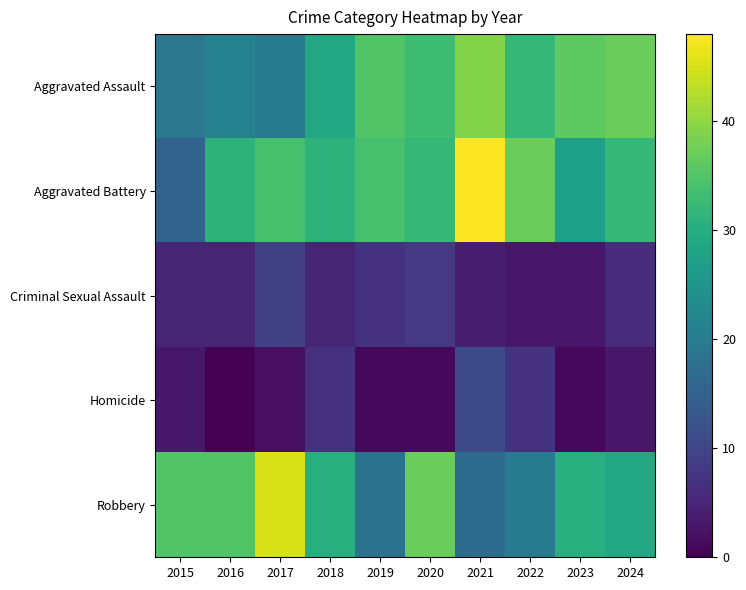

Reading left to right, what are all the values shown in this chart?

Aggravated Assault: 2015=19	2016=21	2017=20	2018=29	2019=35	2020=33	2021=39	2022=32	2023=36	2024=37
Aggravated Battery: 2015=15	2016=31	2017=34	2018=31	2019=34	2020=32	2021=48	2022=37	2023=27	2024=32
Criminal Sexual Assault: 2015=5	2016=5	2017=9	2018=5	2019=7	2020=8	2021=4	2022=3	2023=3	2024=6
Homicide: 2015=3	2016=0	2017=2	2018=7	2019=1	2020=1	2021=11	2022=7	2023=1	2024=3
Robbery: 2015=35	2016=35	2017=45	2018=30	2019=18	2020=37	2021=17	2022=20	2023=30	2024=29